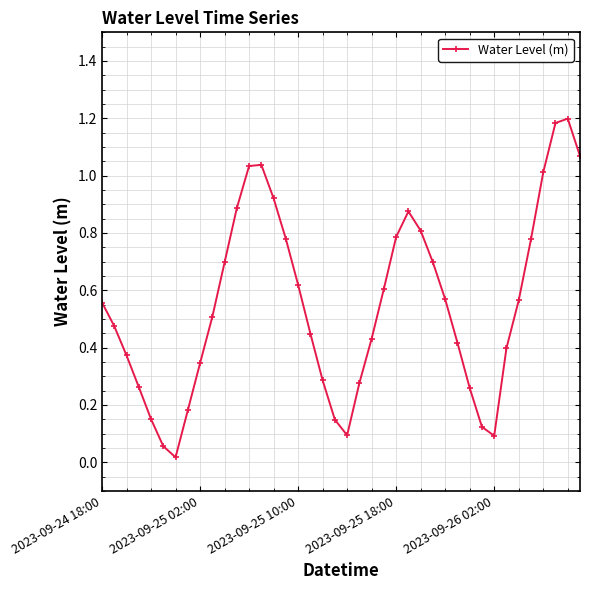

What is the sum of all values?

22.0